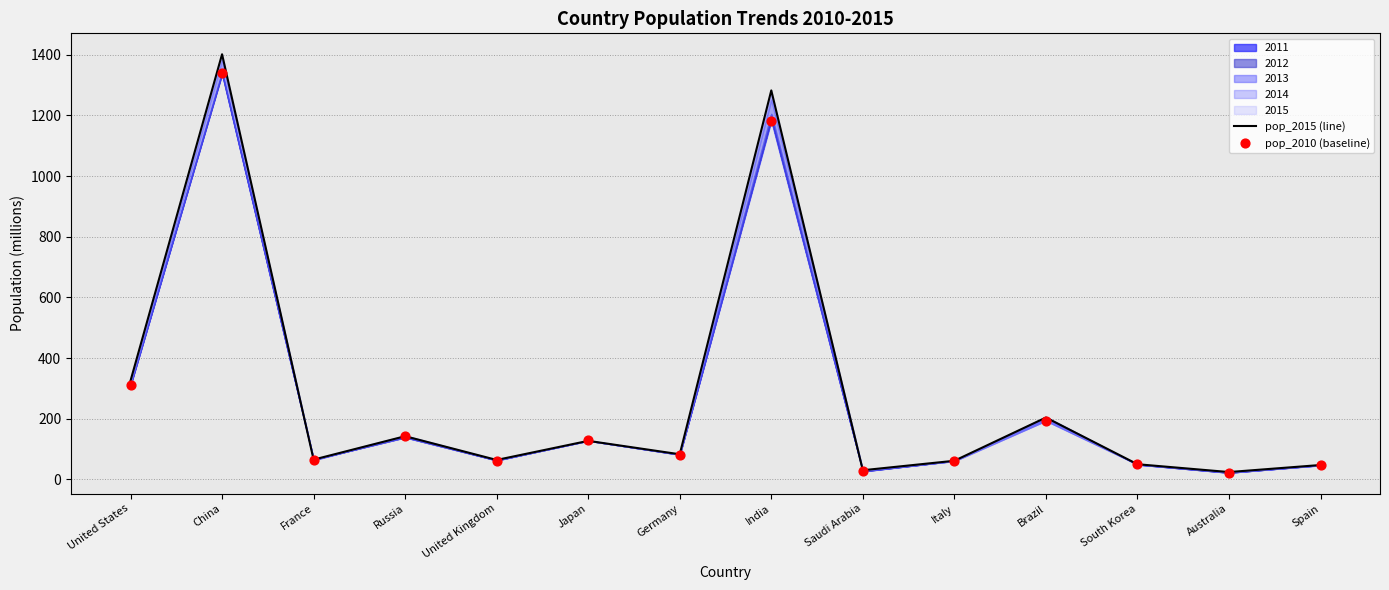

Which series has the widest spread of Y values?

pop_2015 (line)